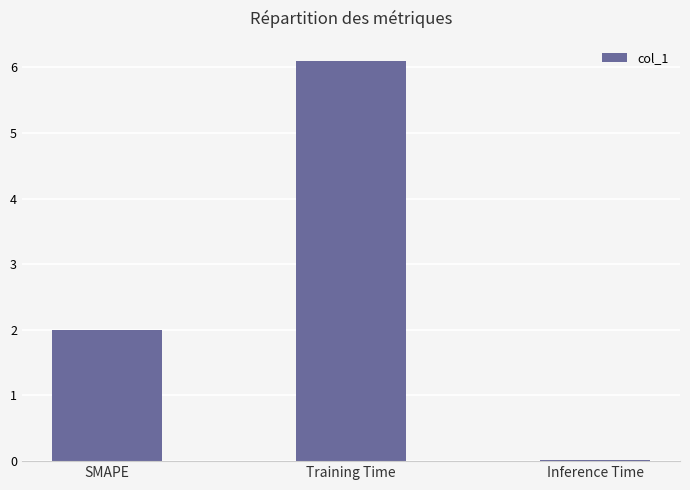

What is the change in value from Training Time to Inference Time?

-6.1